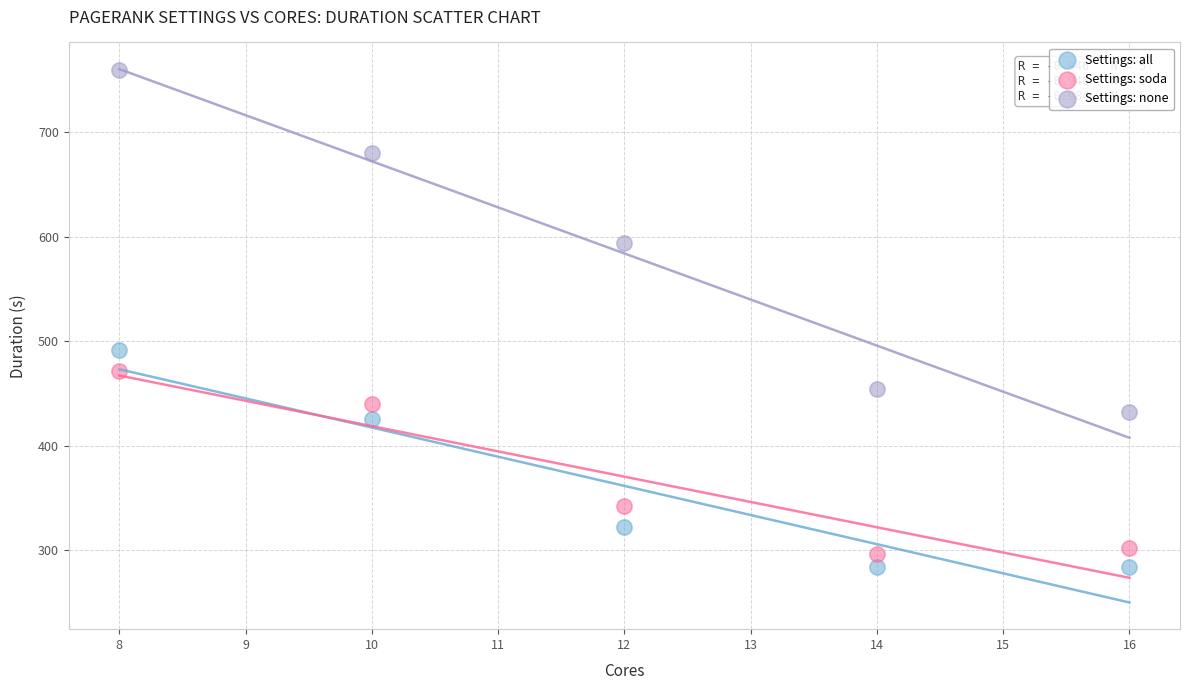

Across all data points, what is the range of X values (max minus min)?

8